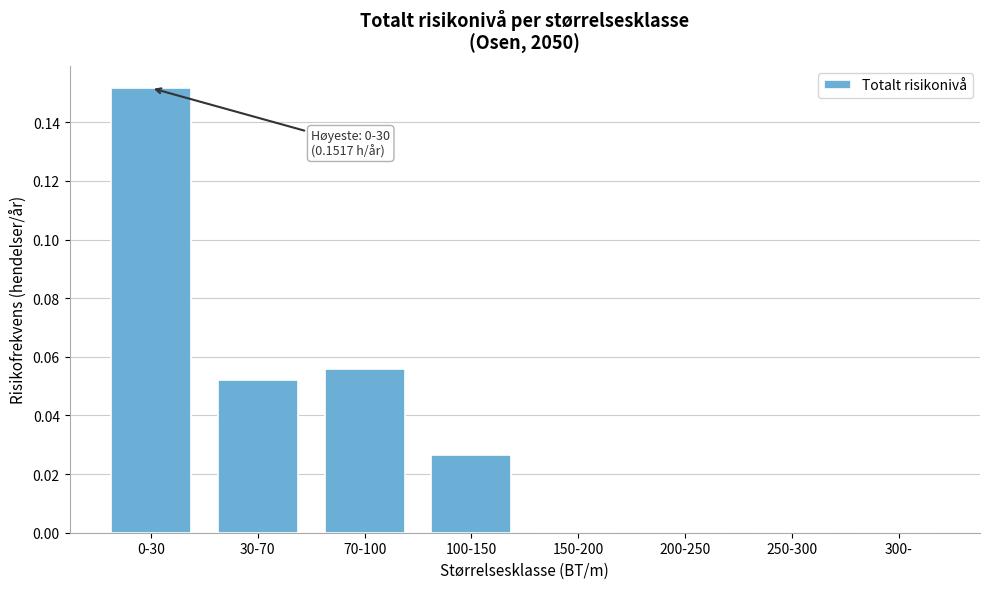

The chart shows a value of 0.0 at 300-. True or false?

True